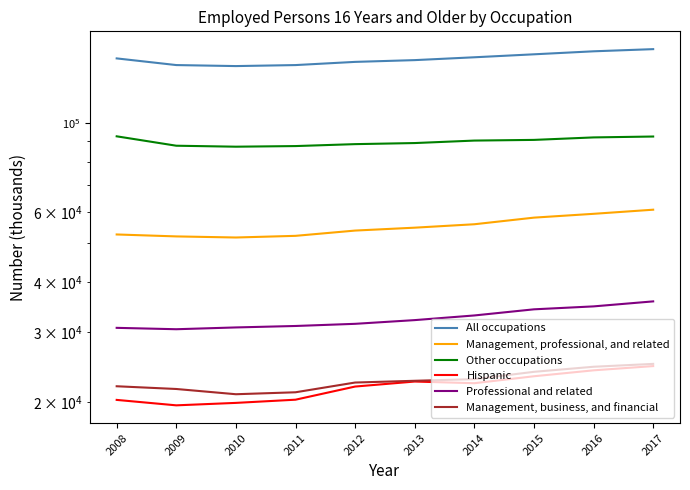

Which label corresponds to the largest value in the chart?

2017